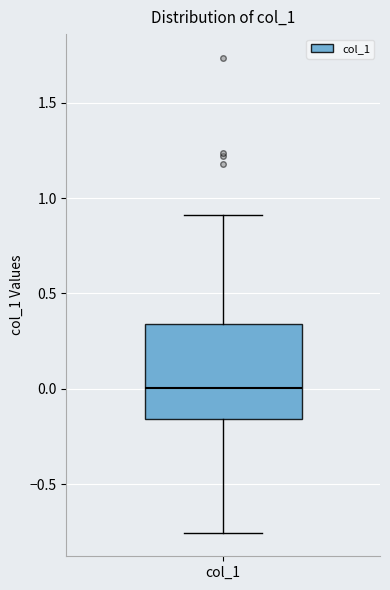

Read this box plot against the y-axis: the position of the median line, the range covered by the box, and the ends of both whiskers. The values are not printed on the chart, so give them approximately, as read against the axis.

median 0.00, box -0.15 to 0.35, whiskers -0.75 to 0.90